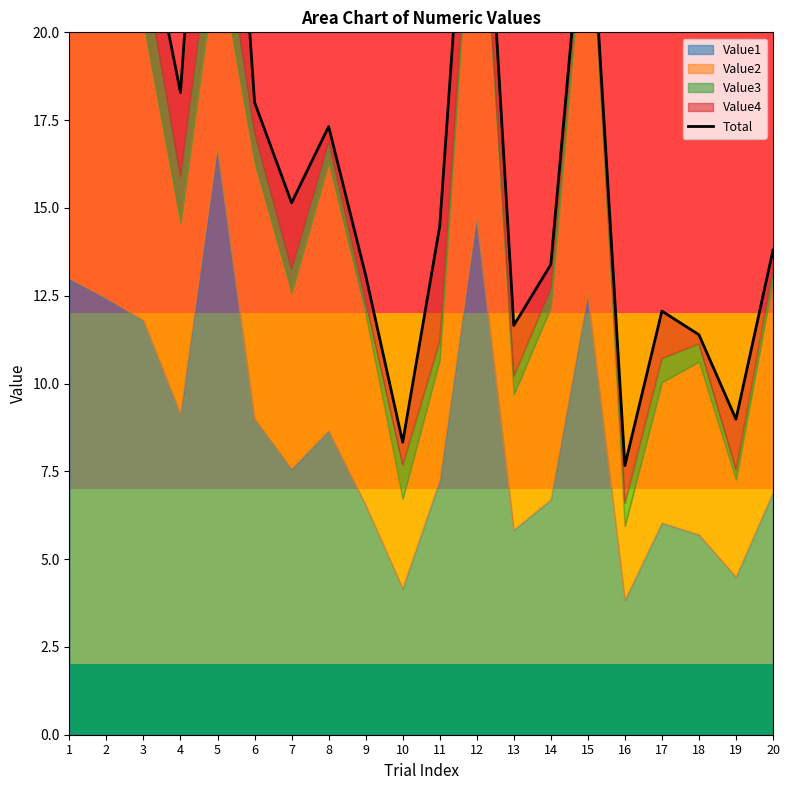

Which has a higher value, 8 or 17?

8